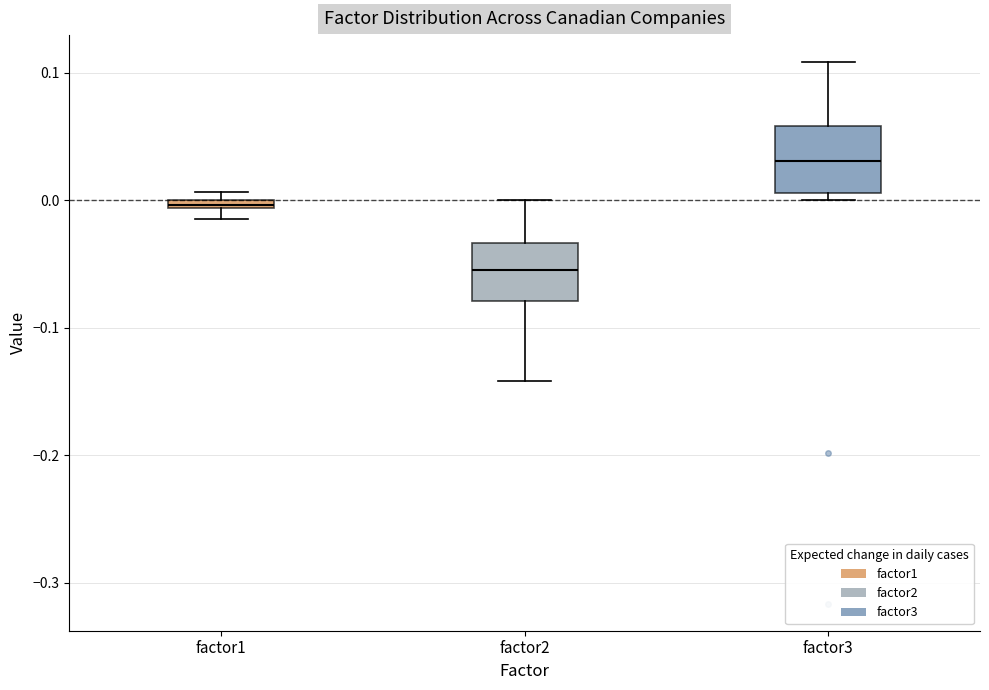

Which box has the lowest median line?

factor2